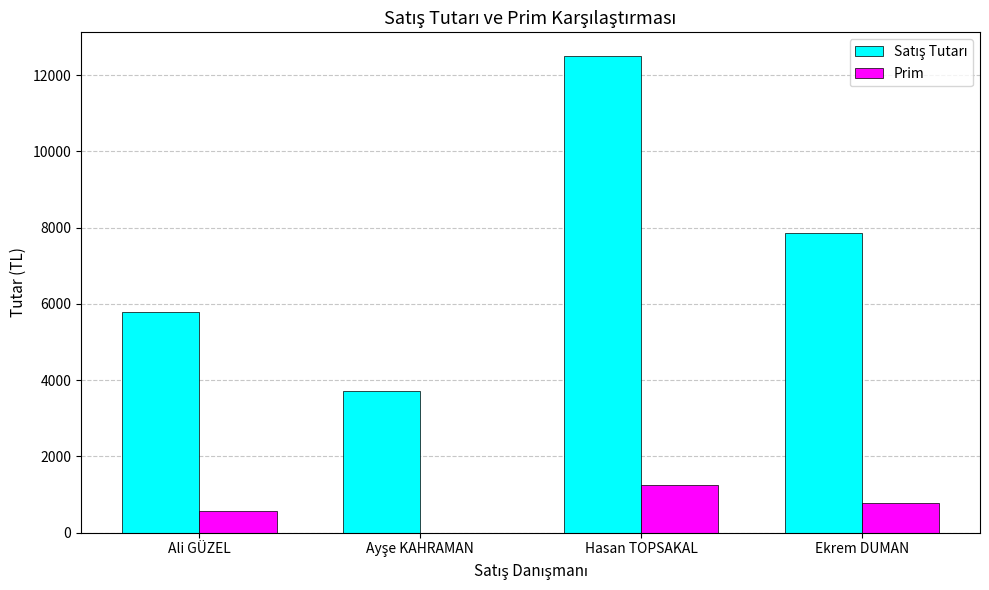

The Prim series shows 785 at Ekrem DUMAN. True or false?

True